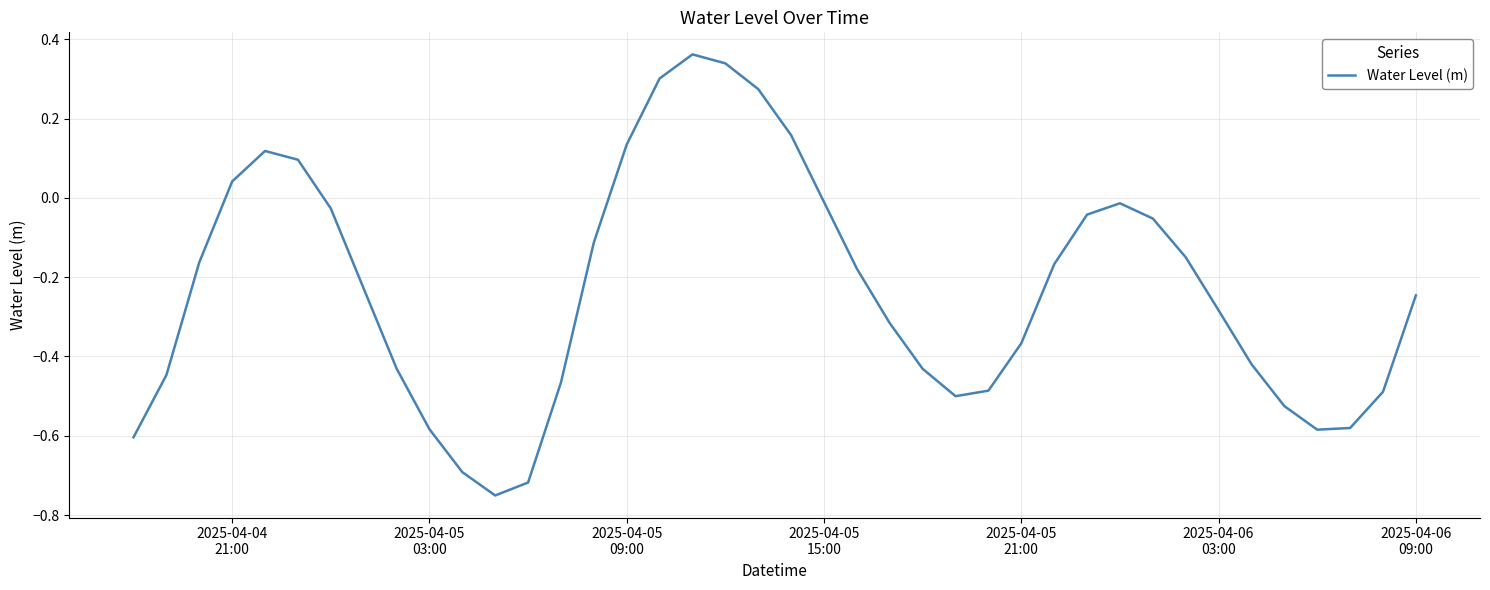

What is the difference between the maximum and minimum values?

1.1